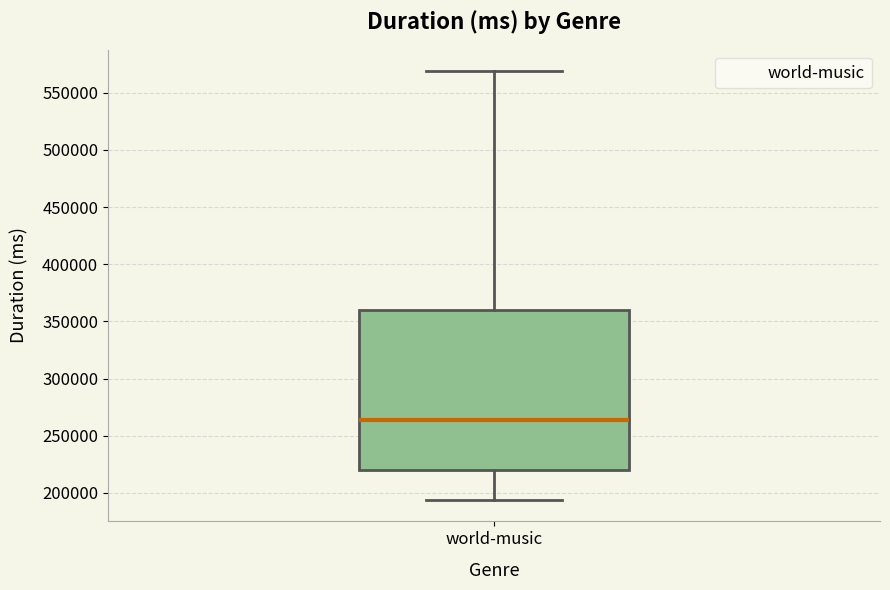

Where is the lower edge of the box for world-music on the y-axis? The values are not printed on the chart, so give them approximately, as read against the axis.

220000